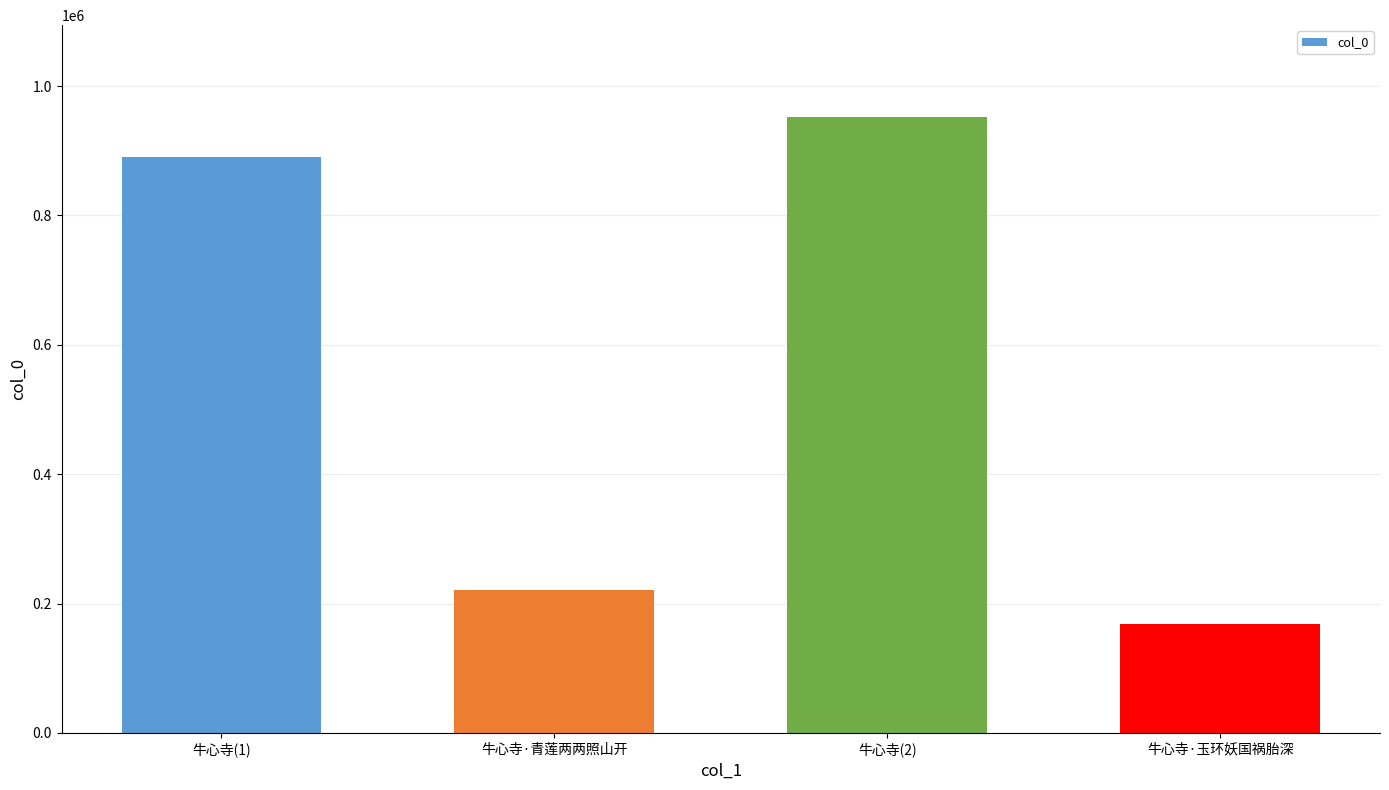

Reading left to right, extract all data points from this chart.

889718	220433	951361	168692